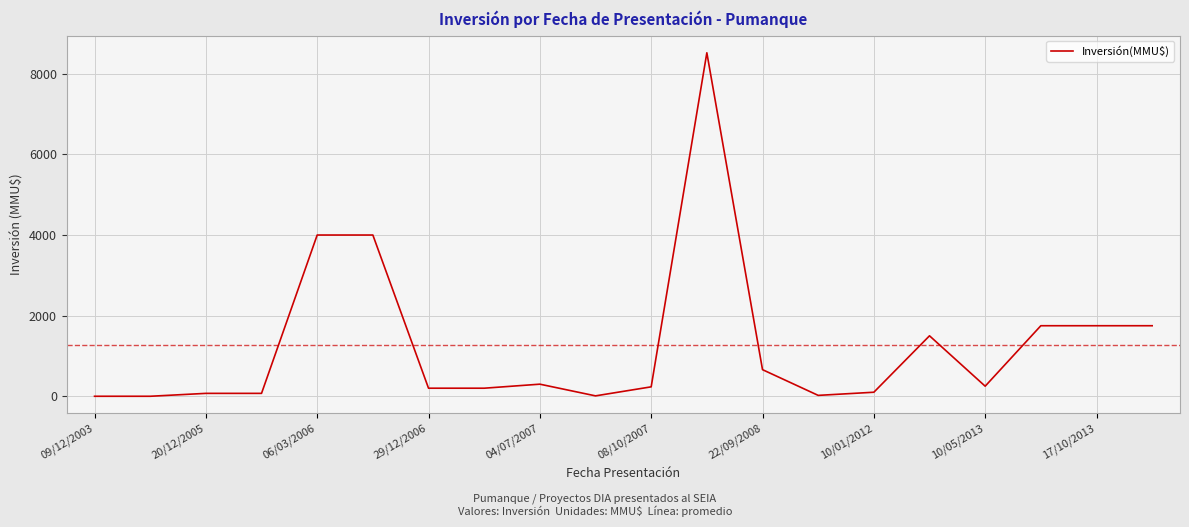

What is the difference between the maximum and minimum values?

8521